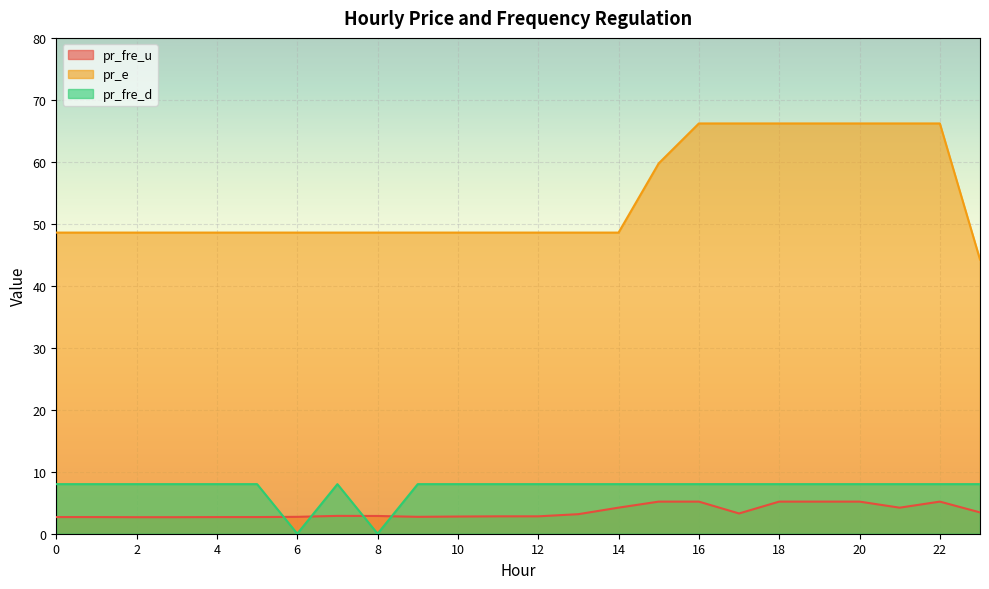

Which series has the largest range (max minus min)?

pr_e